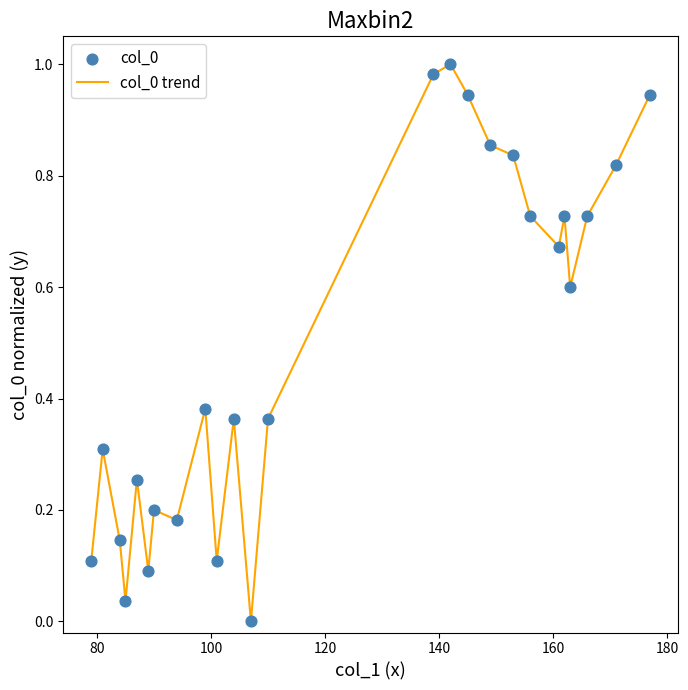

Is this an area chart (filled region under the line)?

No